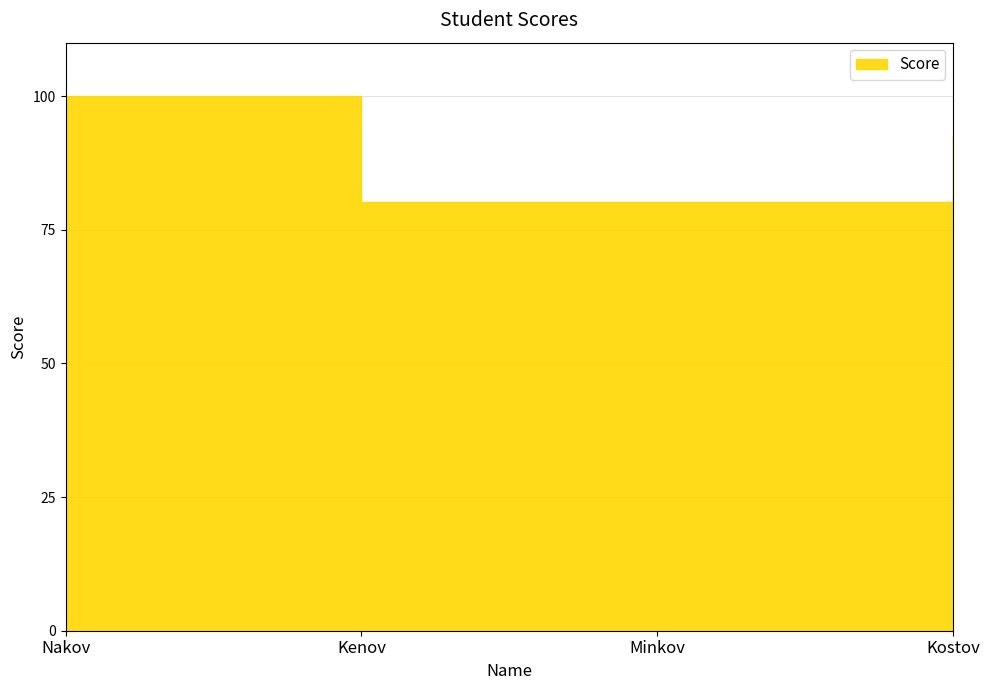

How many values are below 92?

2